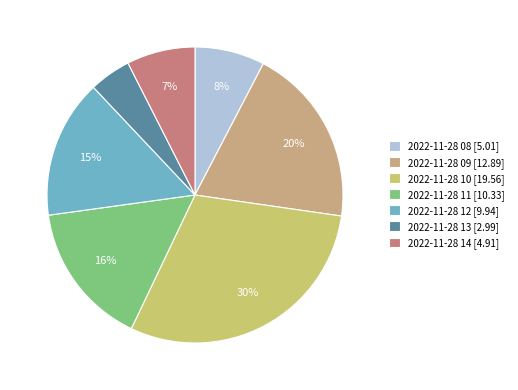

Between 2022-11-28 13 and 2022-11-28 09, which is larger?

2022-11-28 09